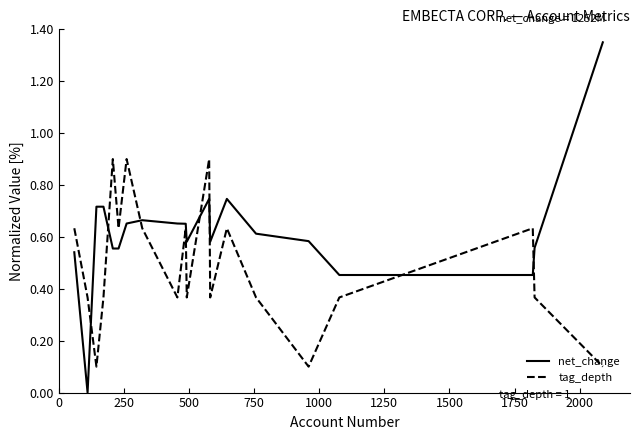

After their last crossing, which series has the higher values: tag_depth or net_change?

net_change